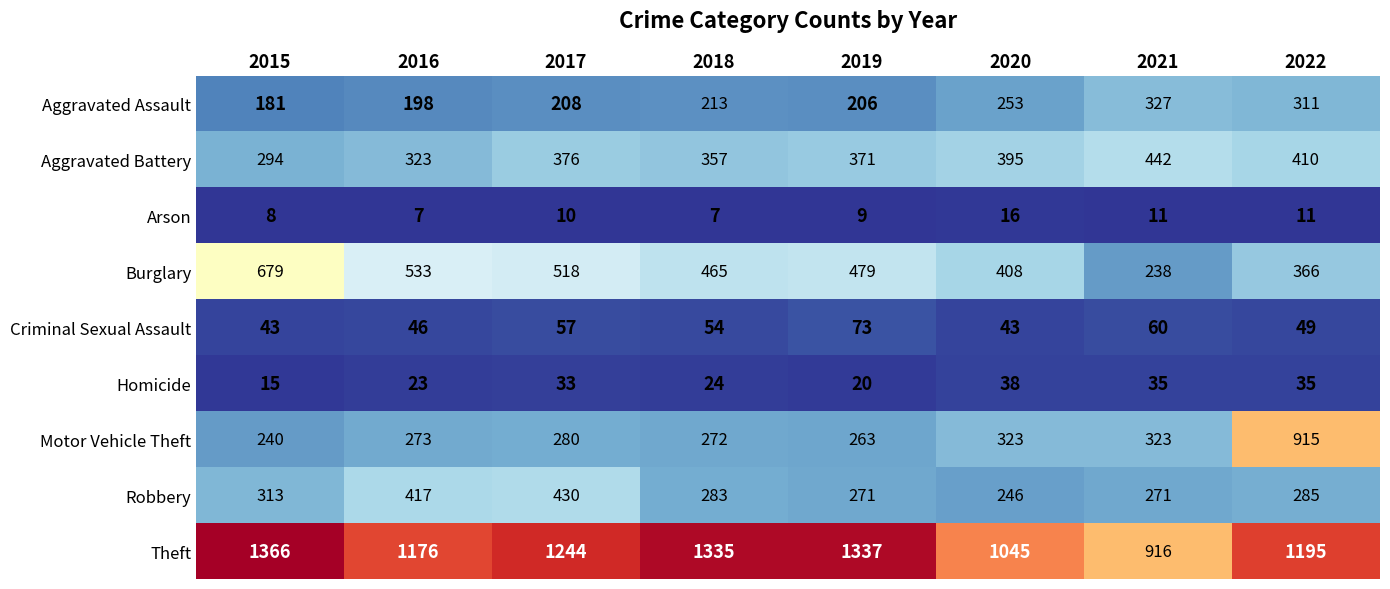

At 2020, list the series in order from smallest to largest.

Arson, Homicide, Criminal Sexual Assault, Robbery, Aggravated Assault, Motor Vehicle Theft, Aggravated Battery, Burglary, Theft